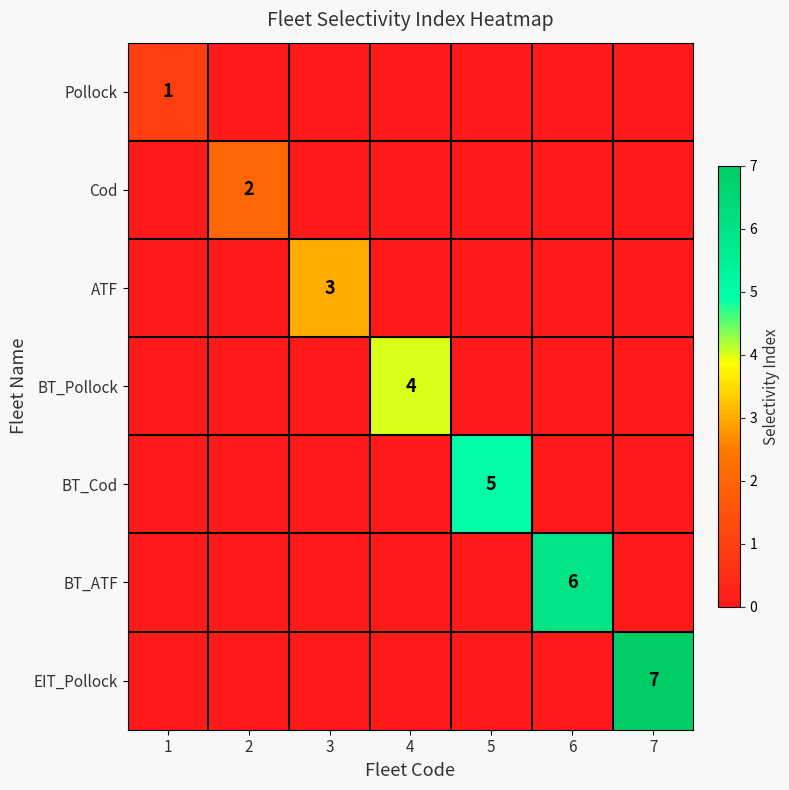

The ATF series shows 4 at 3. True or false?

False